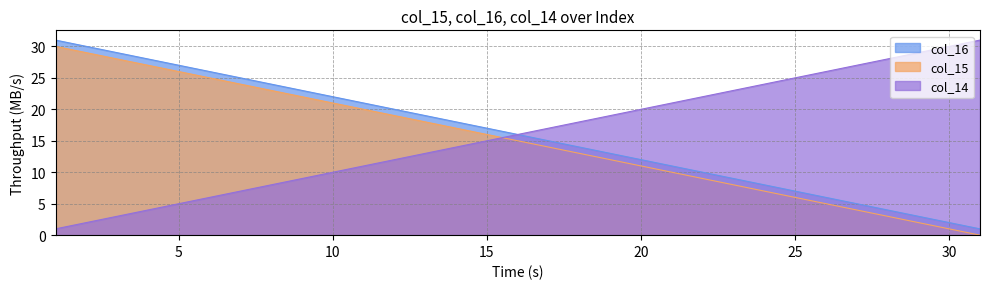

How many data points in col_16 are above 15?

15